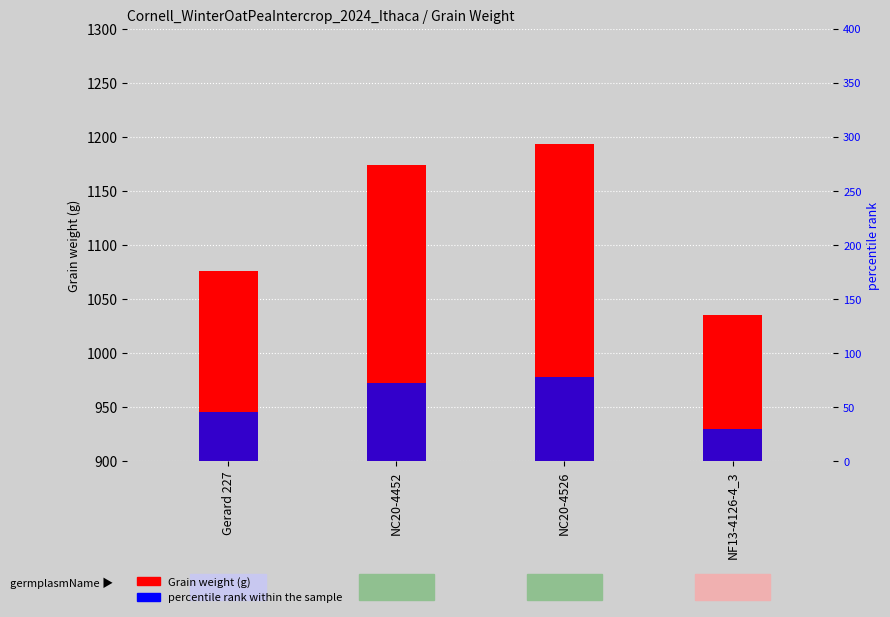

How many groups of bars are there?

4